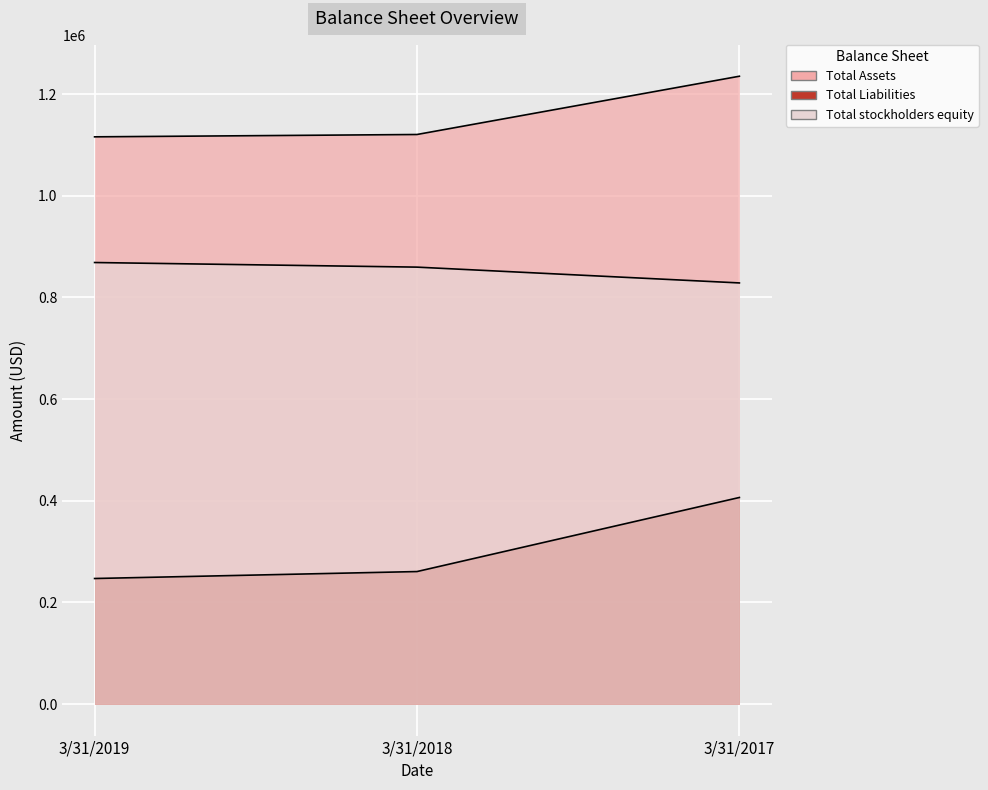

What is the average value of the Total stockholders equity series?

852285